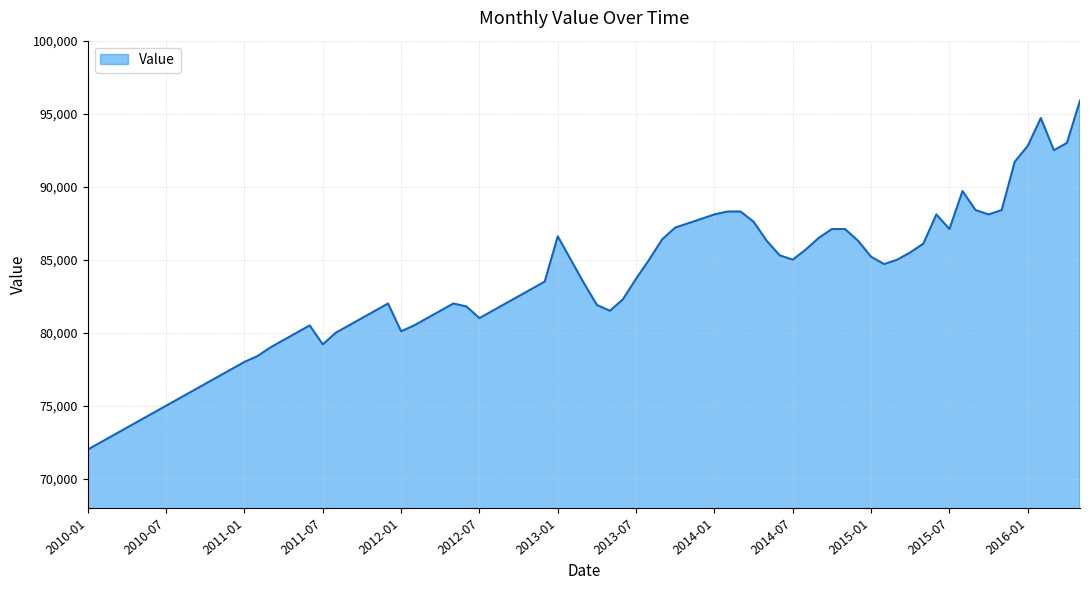

What is the difference between the maximum and minimum values?

23900